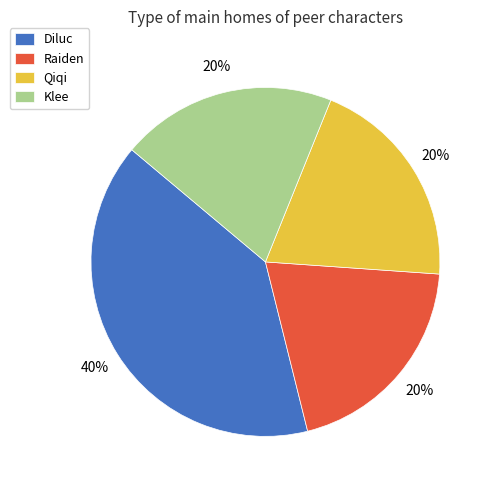

How many slices are in this pie chart?

4